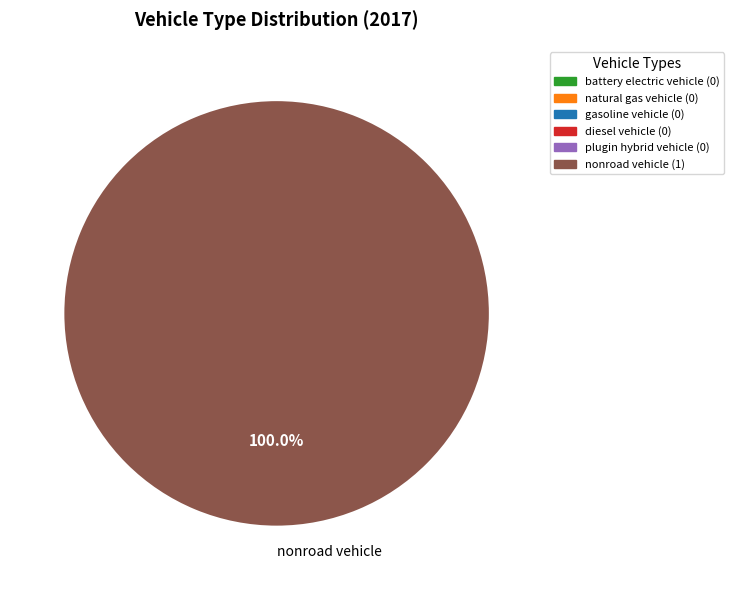

Which category accounts for the majority?

nonroad vehicle